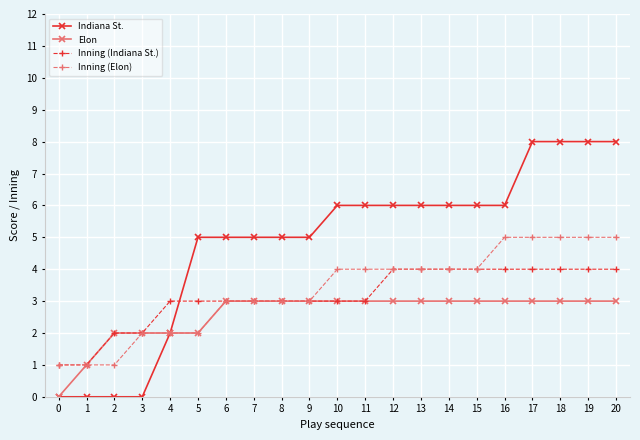

What is the sum of the Elon values at 12 and 10?

6